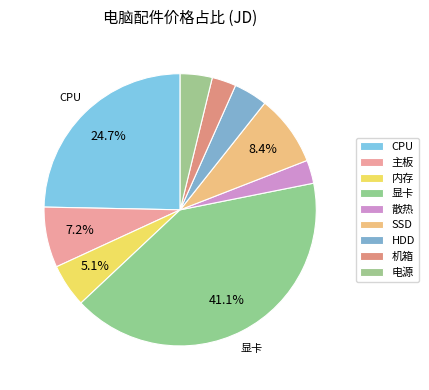

What is the change in value from CPU to 电源?

-2030